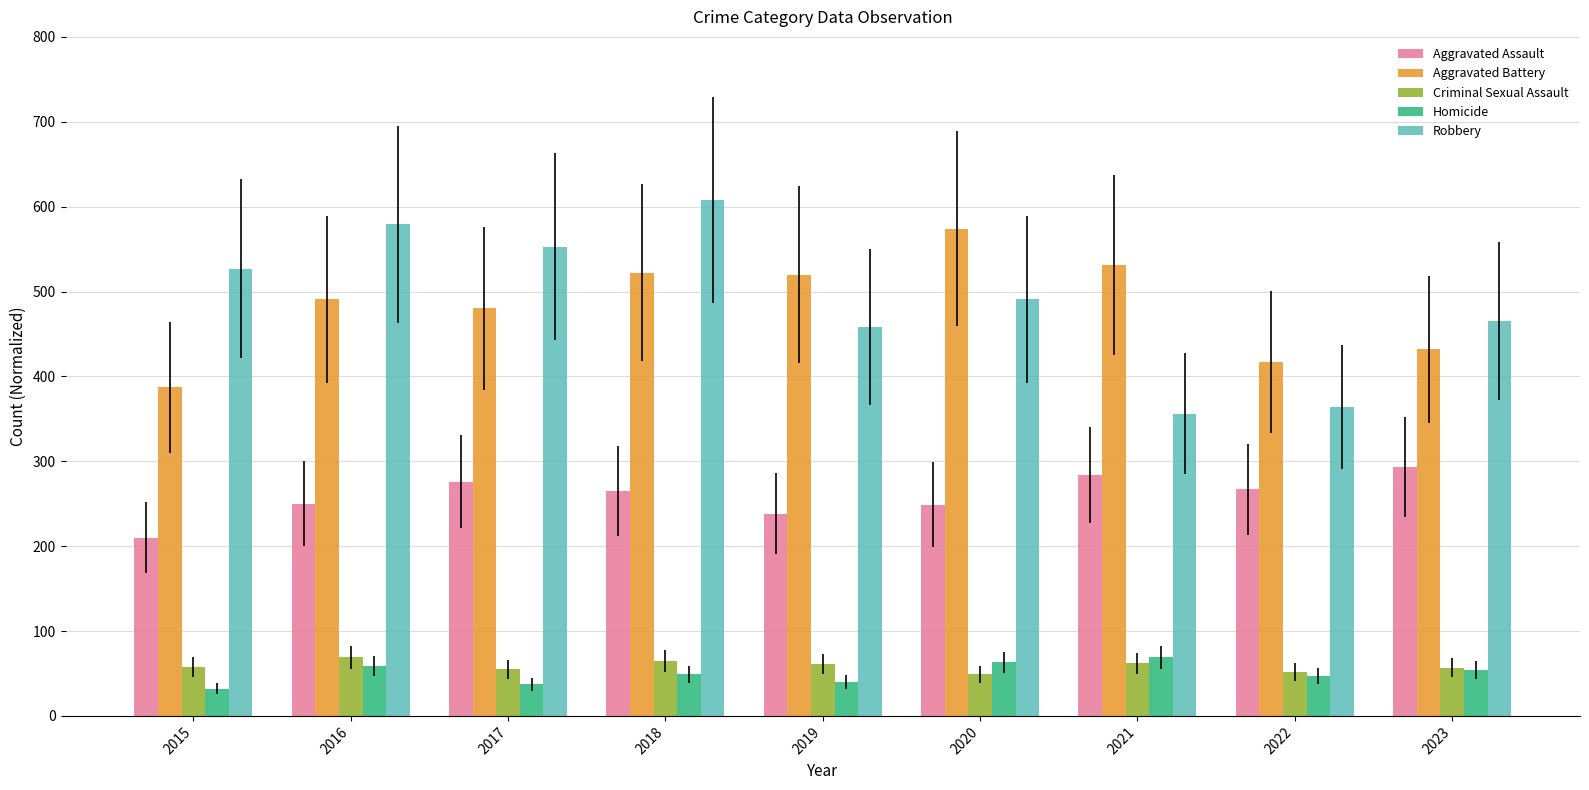

The Robbery series shows 579 at 2016. True or false?

True